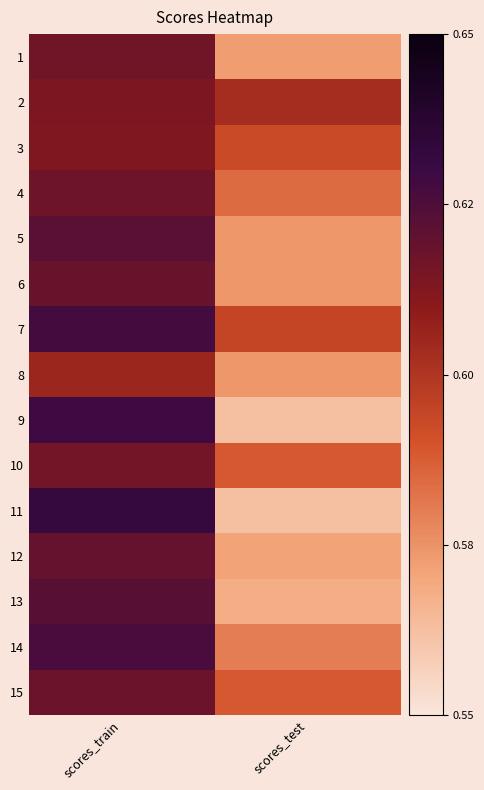

Reading left to right, extract all data points from this chart.

1: scores_train=0.6	scores_test=0.6
2: scores_train=0.6	scores_test=0.6
3: scores_train=0.6	scores_test=0.6
4: scores_train=0.6	scores_test=0.6
5: scores_train=0.6	scores_test=0.6
6: scores_train=0.6	scores_test=0.6
7: scores_train=0.6	scores_test=0.6
8: scores_train=0.6	scores_test=0.6
9: scores_train=0.6	scores_test=0.6
10: scores_train=0.6	scores_test=0.6
11: scores_train=0.6	scores_test=0.6
12: scores_train=0.6	scores_test=0.6
13: scores_train=0.6	scores_test=0.6
14: scores_train=0.6	scores_test=0.6
15: scores_train=0.6	scores_test=0.6